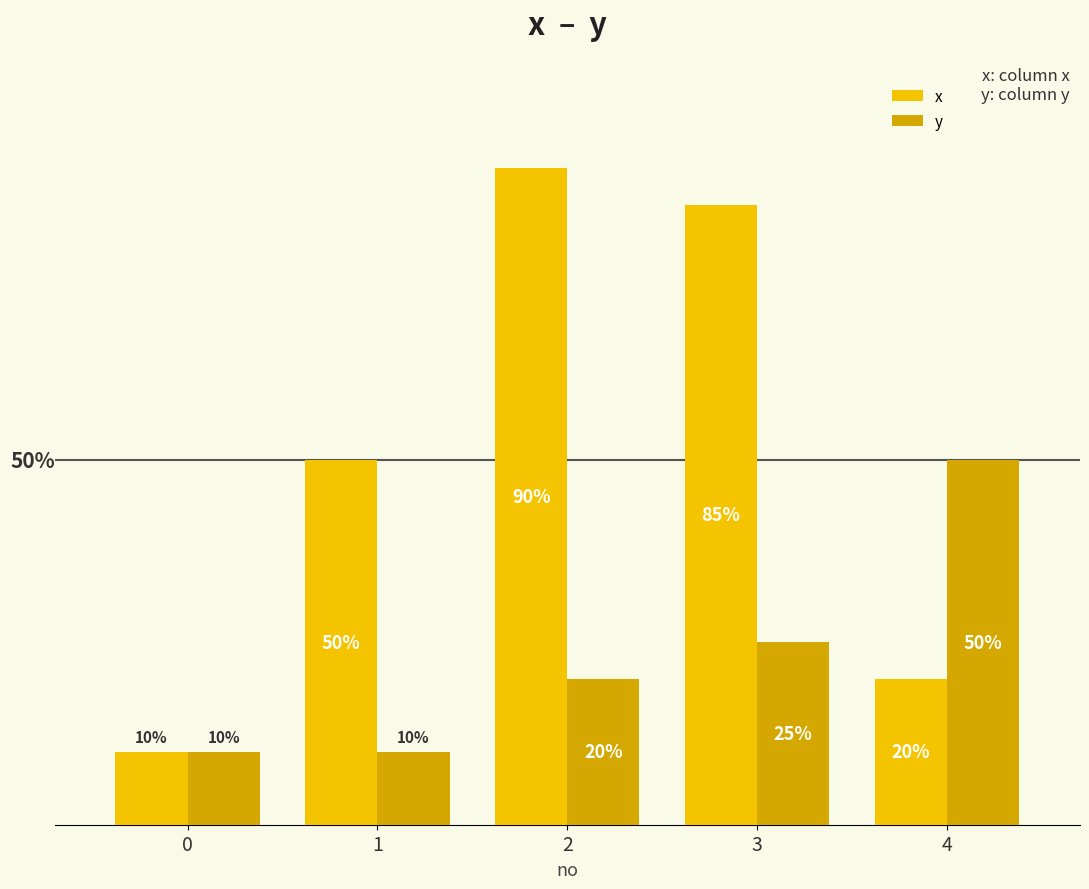

Rank the series at 3 from highest to lowest value.

x, y